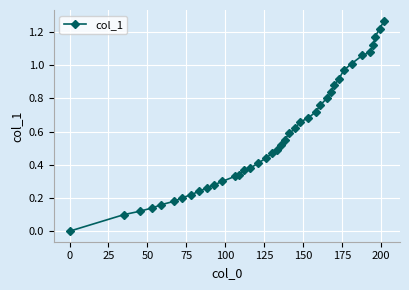

What is the maximum value shown in the chart?

1.3